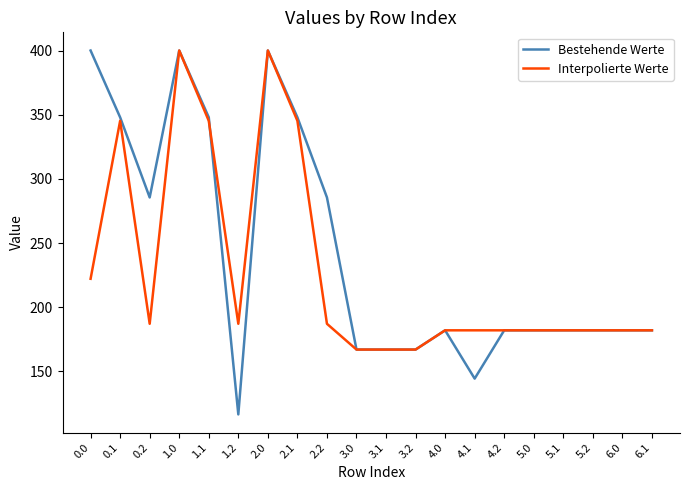

Which series has the largest range (max minus min)?

Bestehende Werte